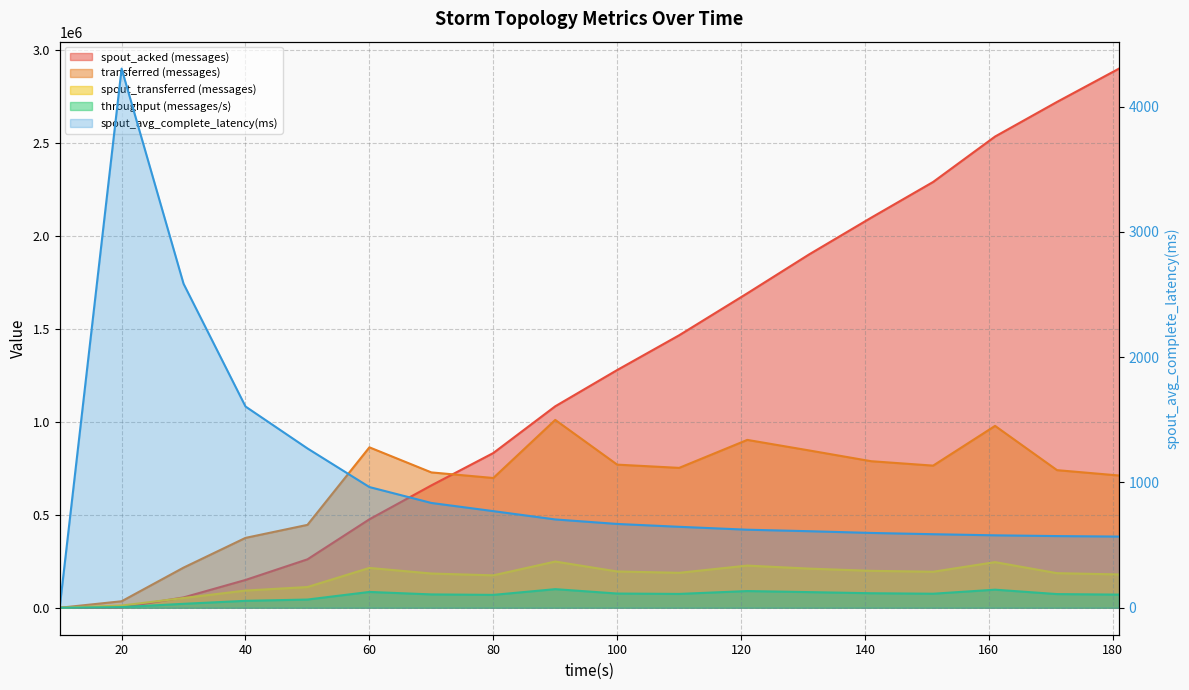

Reading left to right, list all the values displayed in this chart.

transferred (messages): 10=0.0	20=34960.0	30=215940.0	40=375820.0	50=445840.0	60=862820.0	70=727980.0	80=697860.0	90=1010240.0	100=769760.0	110=752320.0	121=902760.0	131=845980.0	141=788140.0	151=764440.0	161=978120.0	171=740080.0	181=711300.0
throughput (messages/s): 10=0.0	20=3471.0	30=21289.0	40=37305.0	50=44216.0	60=85141.0	70=71870.0	80=69314.0	90=100093.0	100=76516.0	110=74516.0	121=89826.0	131=84202.0	141=78165.0	151=75552.0	161=97247.0	171=73588.0	181=70740.0
spout_transferred (messages): 10=0.0	20=11980.0	30=52440.0	40=92500.0	50=111480.0	60=214260.0	70=184160.0	80=174300.0	90=248580.0	100=195140.0	110=188000.0	121=226780.0	131=210540.0	141=198600.0	151=193700.0	161=245400.0	171=186040.0	181=179220.0
spout_acked (messages): 10=0.0	20=1900.0	30=55540.0	40=149540.0	50=260500.0	60=475840.0	70=658040.0	80=832140.0	90=1083540.0	100=1278560.0	110=1465400.0	121=1691080.0	131=1900720.0	141=2097780.0	151=2289920.0	161=2534260.0	171=2720400.0	181=2899400.0
spout_avg_complete_latency(ms): 10=0.0	20=4303.8	30=2586.5	40=1606.6	50=1271.9	60=963.6	70=836.7	80=771.4	90=705.1	100=669.1	110=646.3	121=623.2	131=611.1	141=597.3	151=587.2	161=578.3	171=572.2	181=568.3